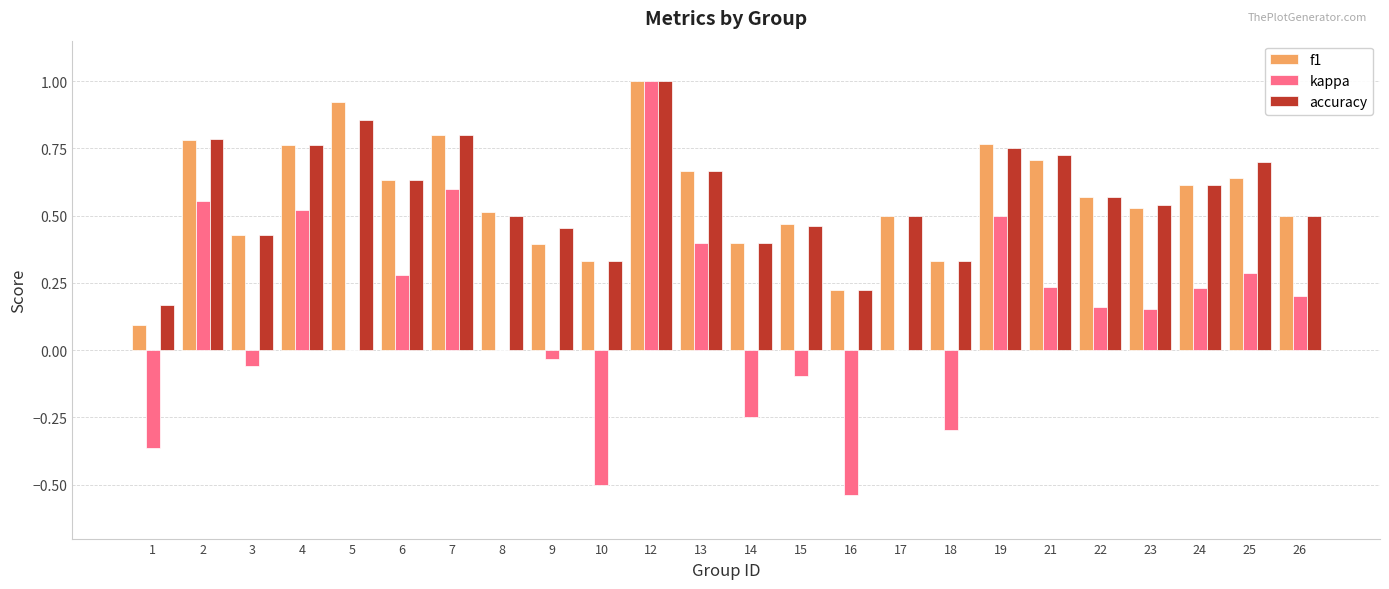

What is the maximum value for f1?

1.0